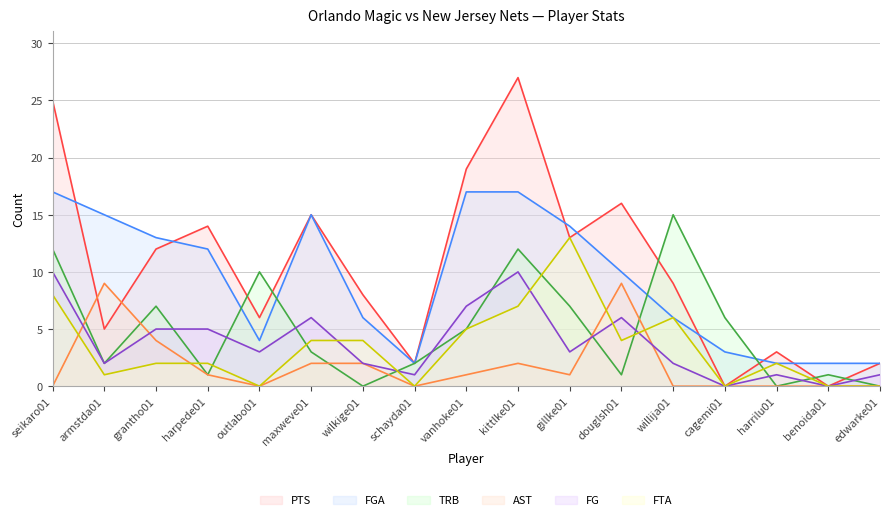

At which category does FTA reach its first local valley?

armstda01